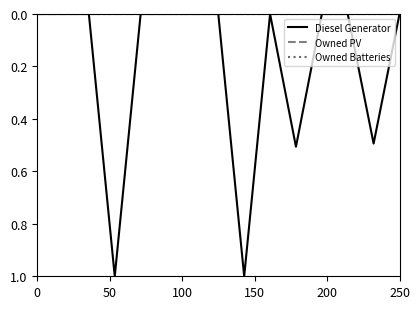

Which series has the largest range (max minus min)?

Diesel Generator